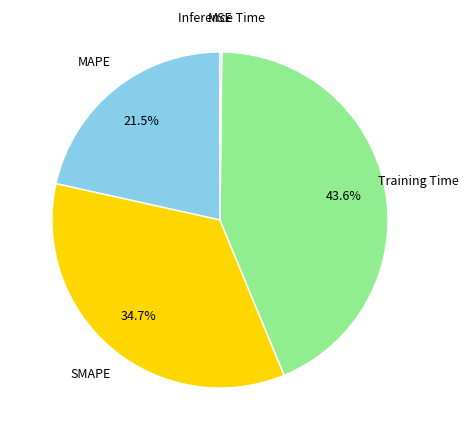

Is there a majority slice in this chart?

No